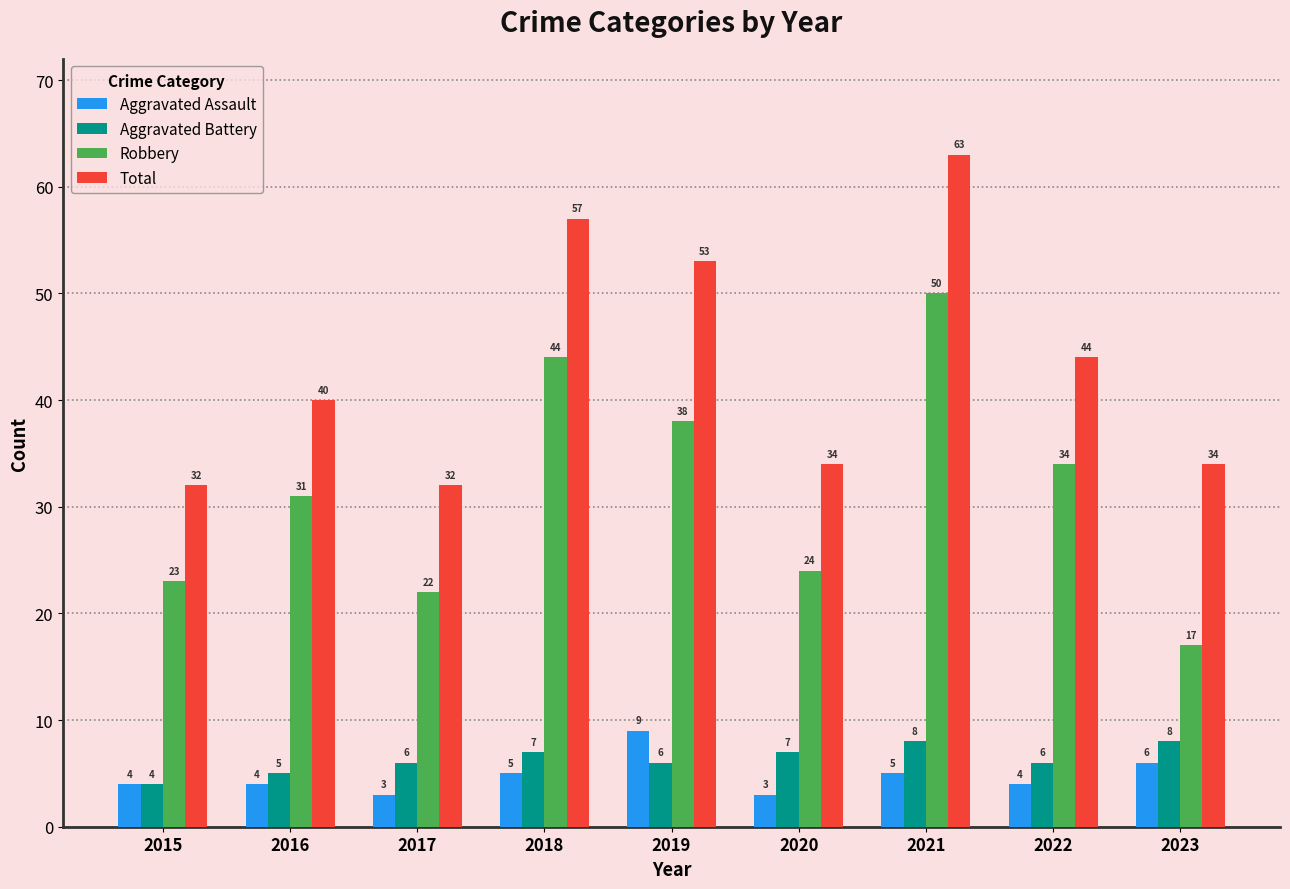

What is the spread (max minus min) of values at 2020?

31